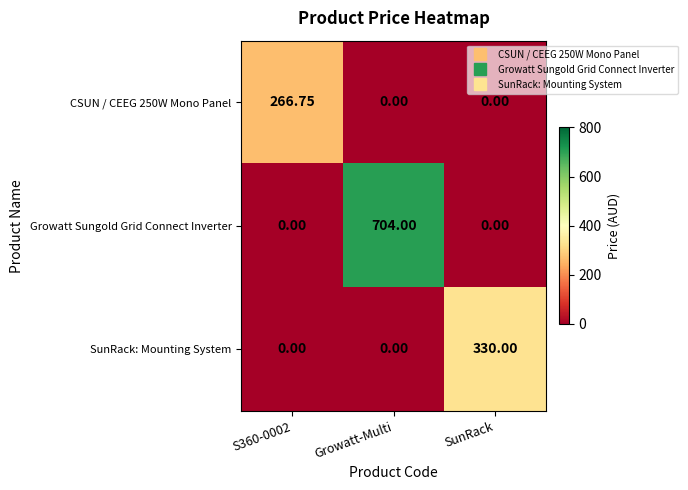

Which label corresponds to the largest value in the chart?

Growatt-Multi